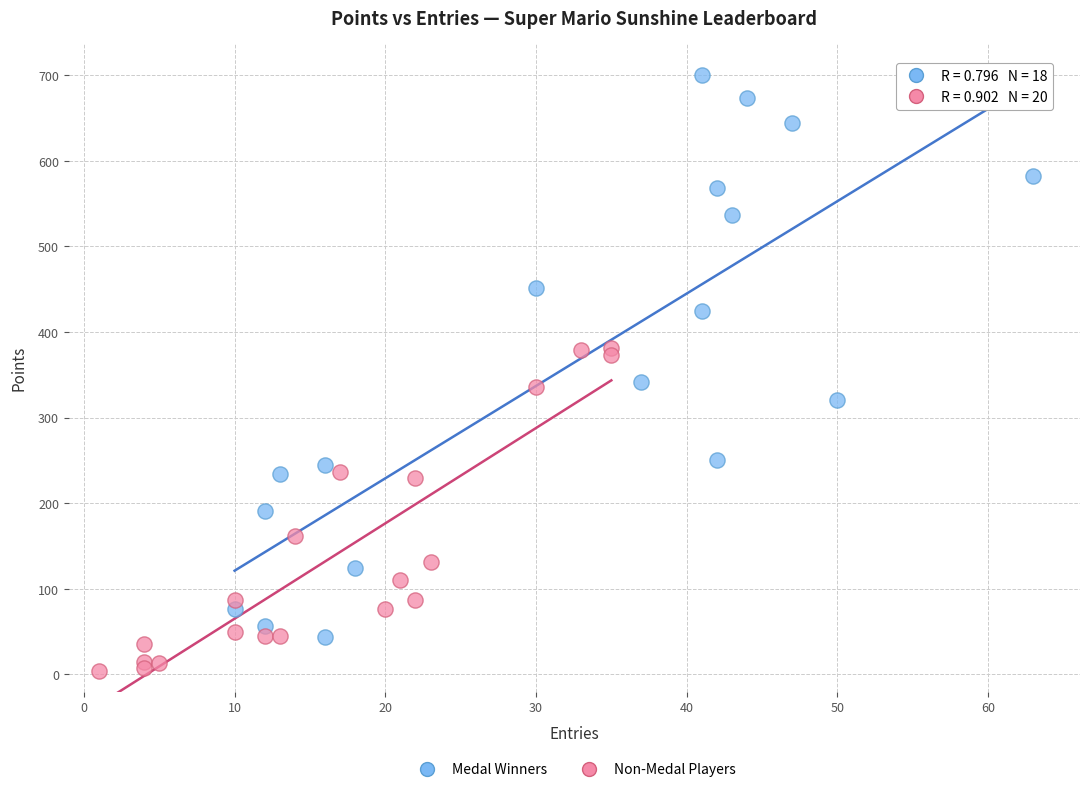

Which series contains the lowest Y value?

Non-Medal Players